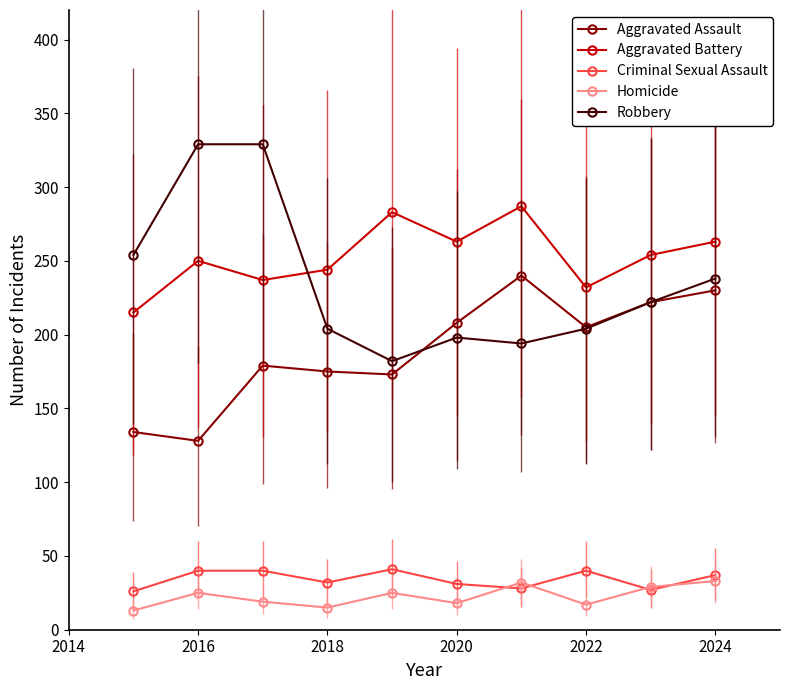

Which series has the widest spread of values?

Robbery